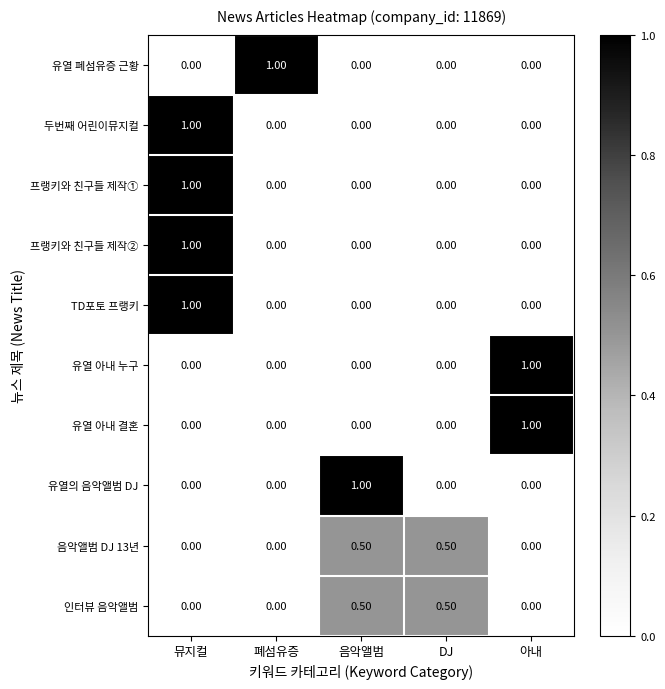

Which series changed the most between 폐섬유증 and DJ?

유열 폐섬유증 근황